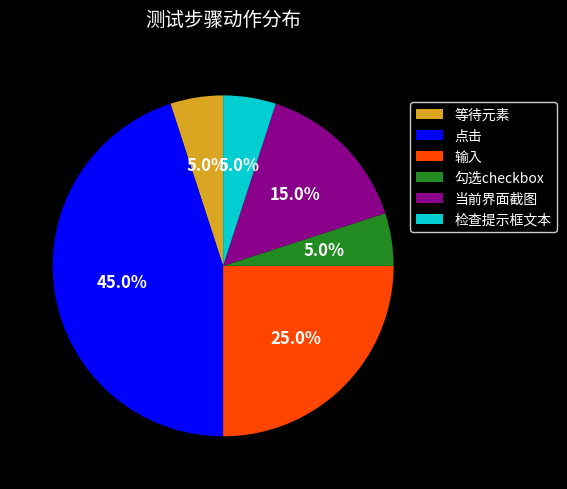

What percentage is the 输入 slice, to the nearest percent?

25%